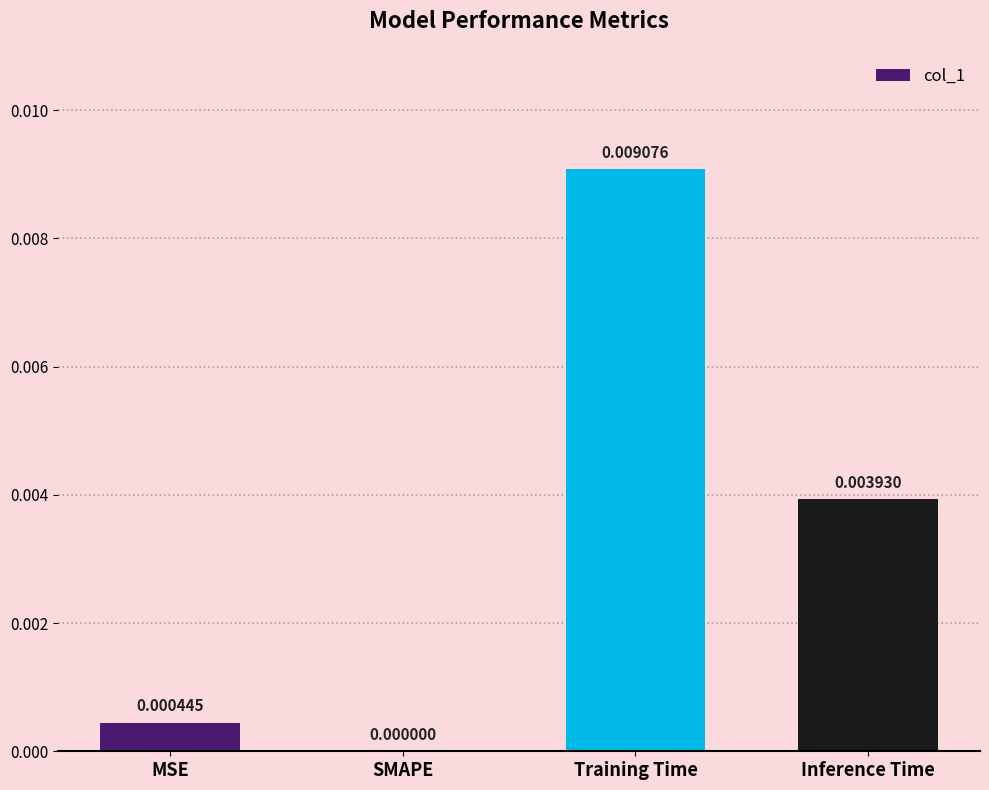

Which has a higher value, SMAPE or MSE?

MSE